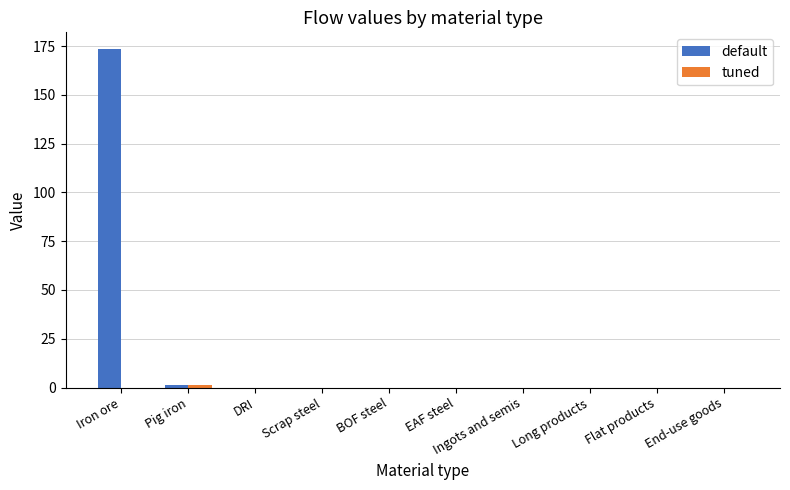

What is the maximum value shown in the chart?

173.4